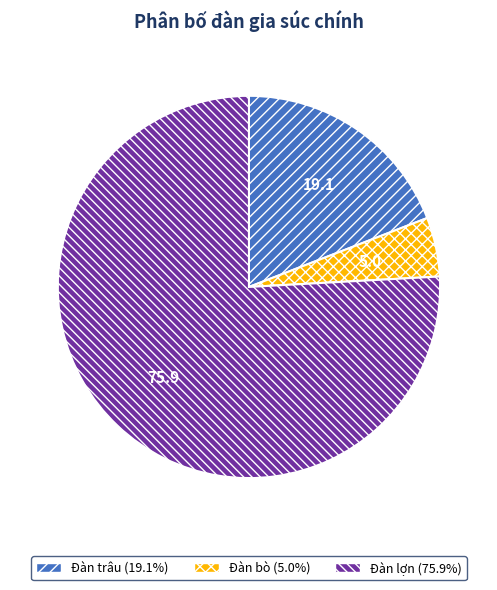

What is the largest slice in the pie chart?

Đàn lợn